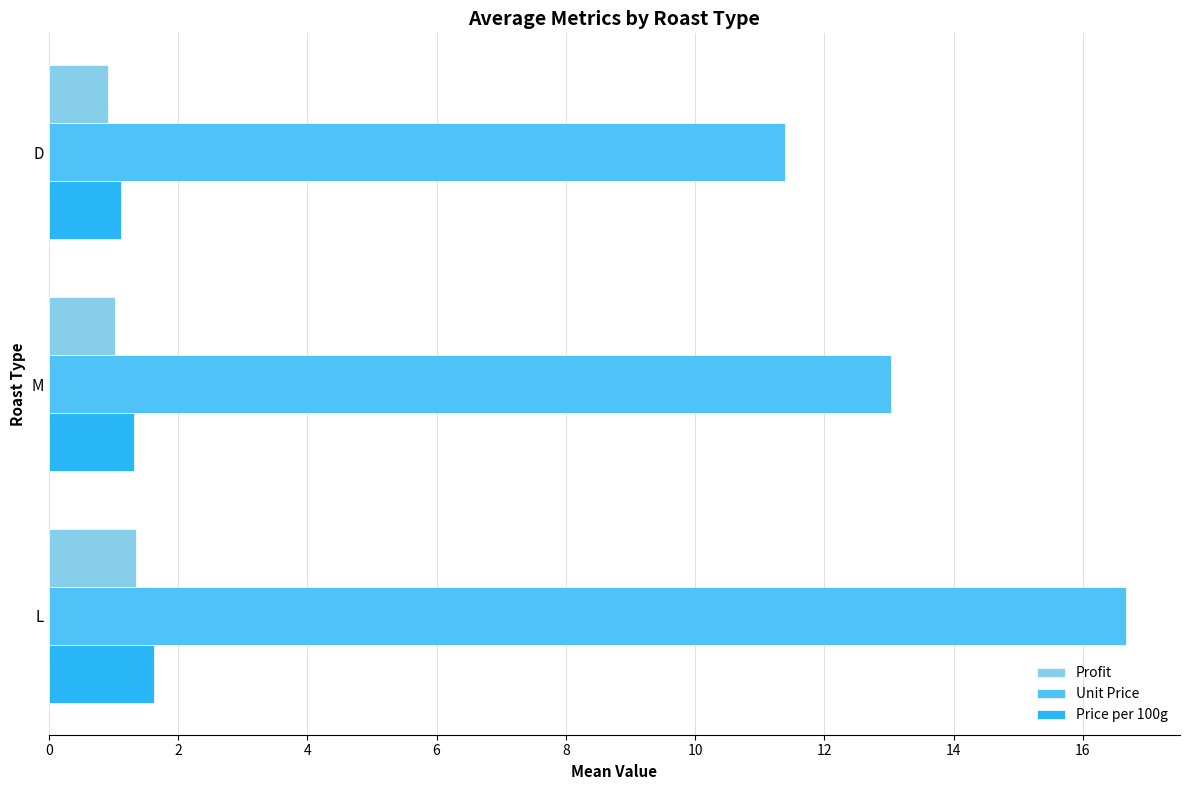

What is the difference between the maximum and minimum values in the Unit Price series?

5.3